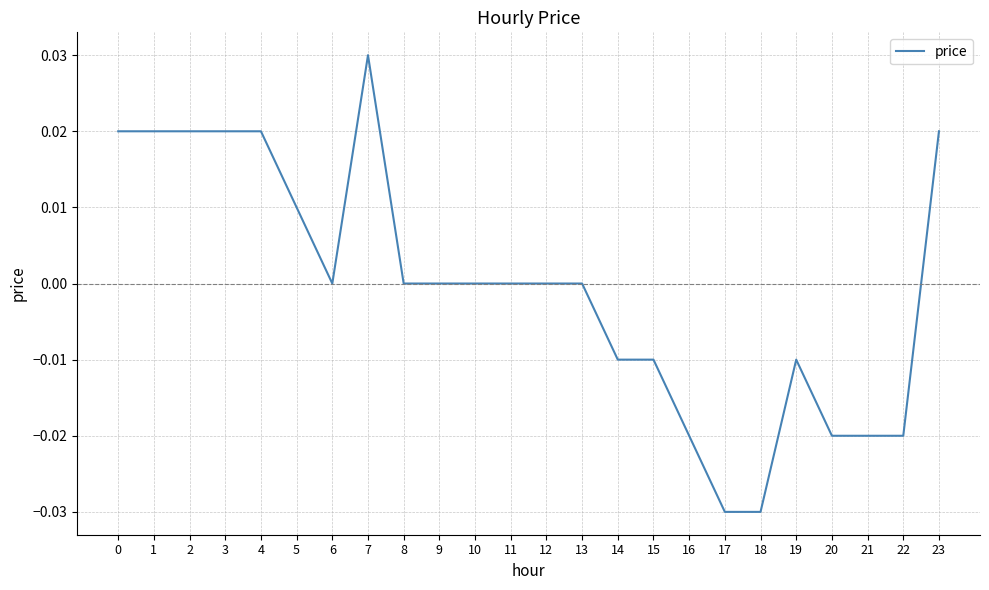

How many lines are shown in the chart?

1